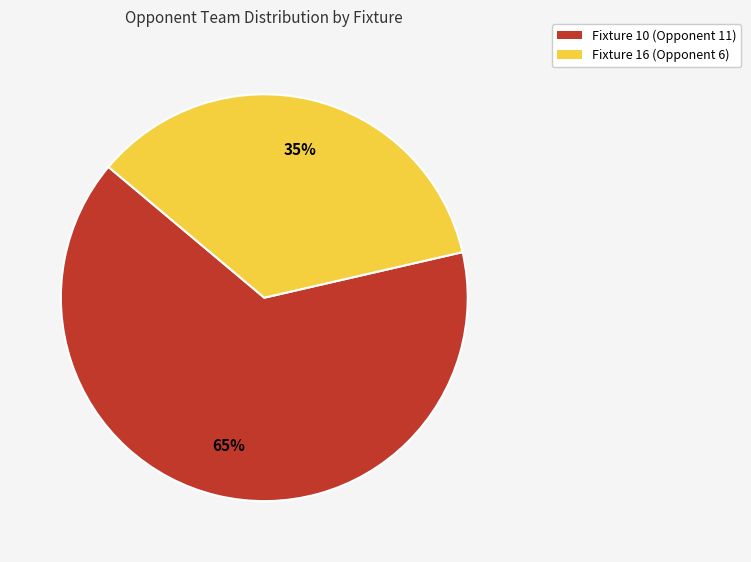

The Fixture 10 (Opponent 11) slice represents 65% of the pie. True or false?

True